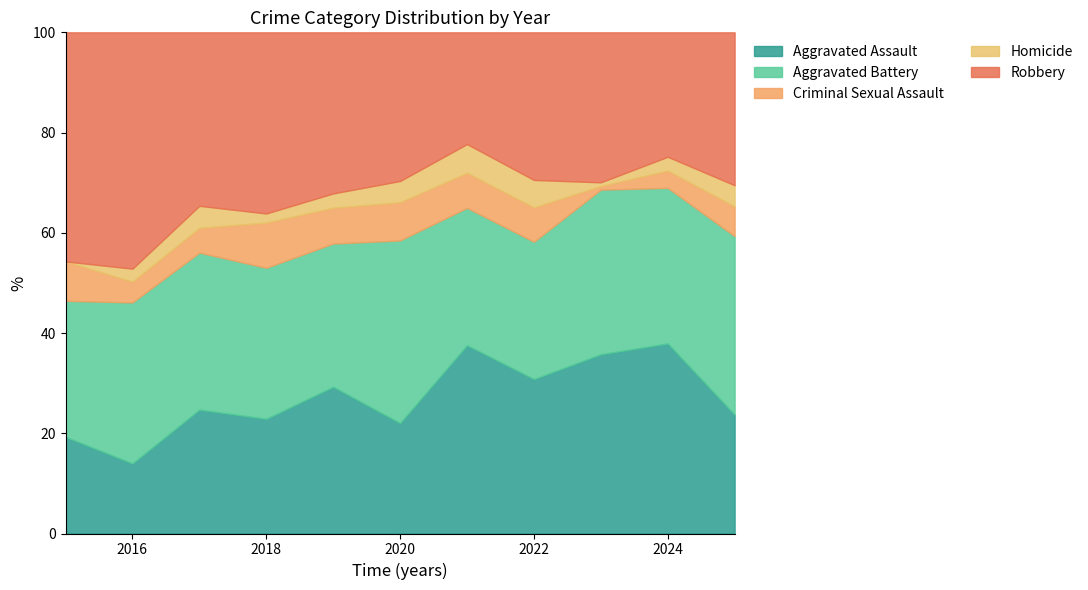

Which category has the lowest value in the Aggravated Assault series?

2016